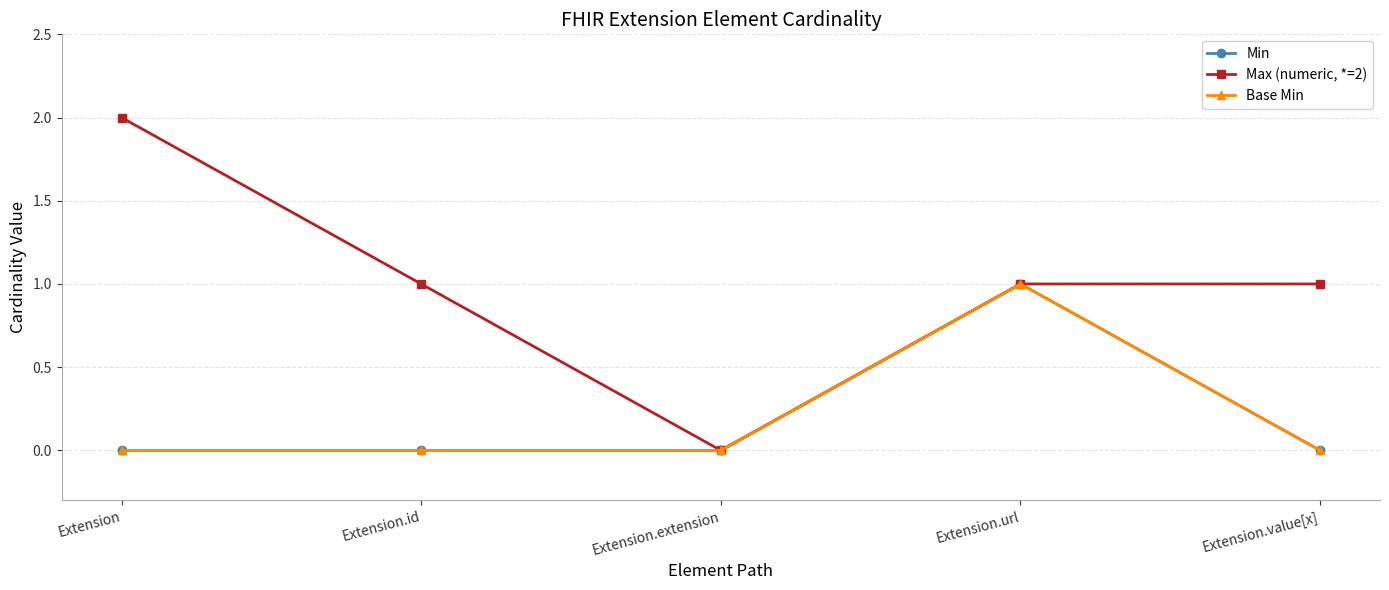

True or false: Min has more than 2 points higher than both neighbors.

False